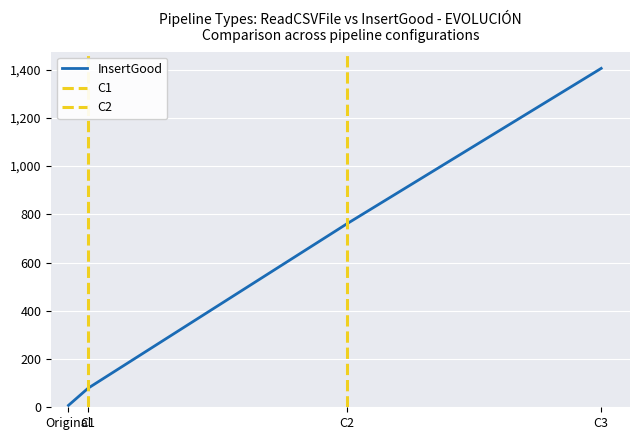

True or false: InsertGood has more than 1 interior local peaks.

False